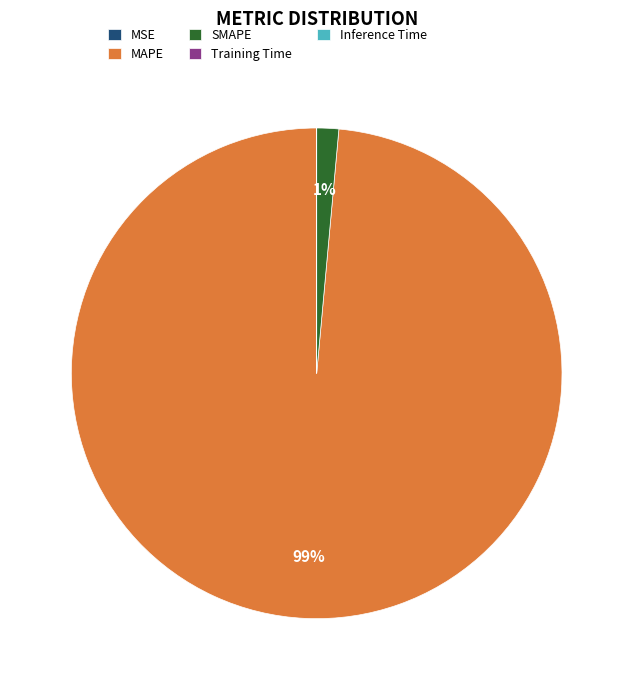

Is MAPE the majority of the pie?

Yes